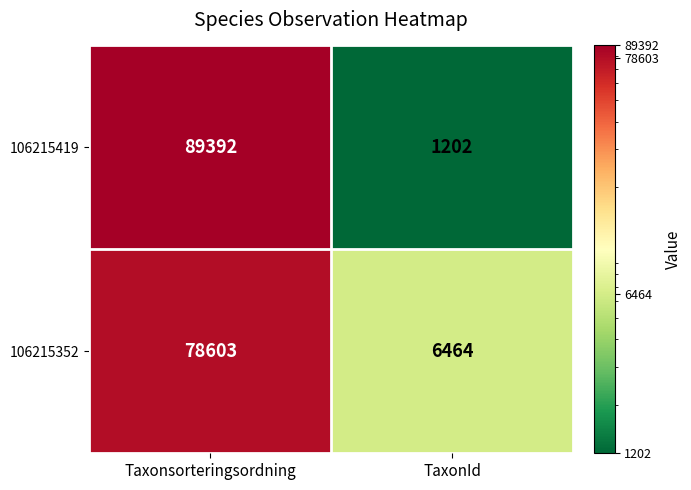

Reading left to right, list all the values displayed in this chart.

106215419: Taxonsorteringsordning=89392	TaxonId=1202
106215352: Taxonsorteringsordning=78603	TaxonId=6464